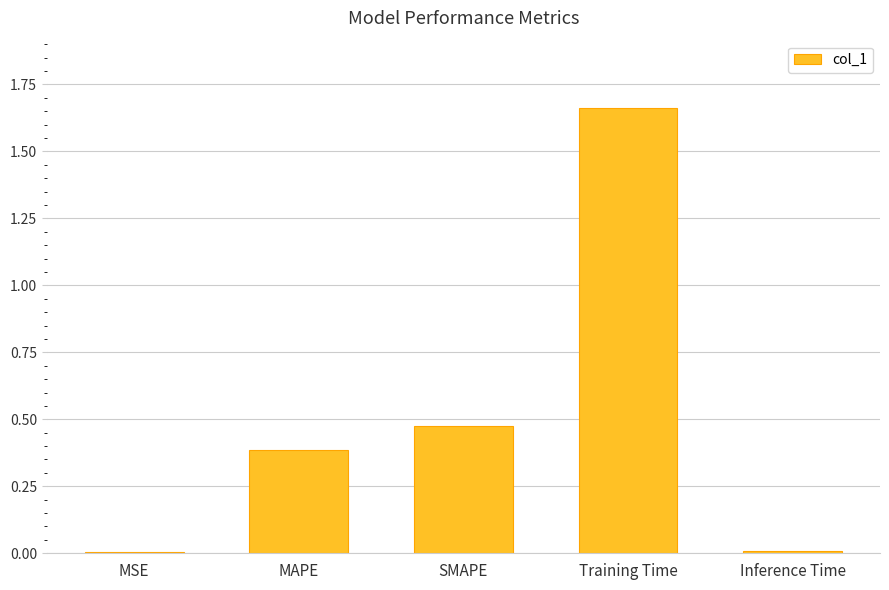

What is the sum of the values at MAPE and SMAPE?

0.9